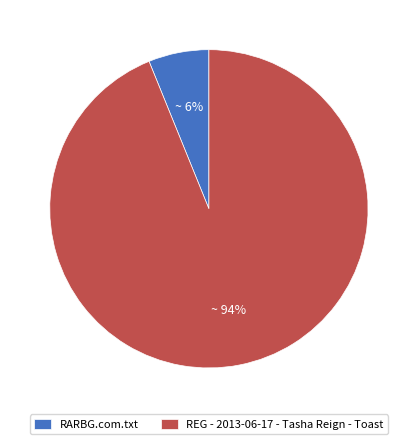

The REG - 2013-06-17 - Tasha Reign - Toast slice represents 99% of the pie. True or false?

False